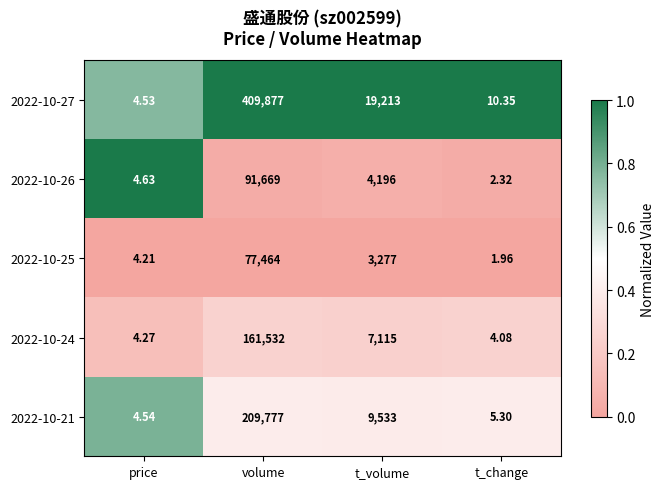

Where is 2022-10-26 nearest to the value 45835?

t_volume